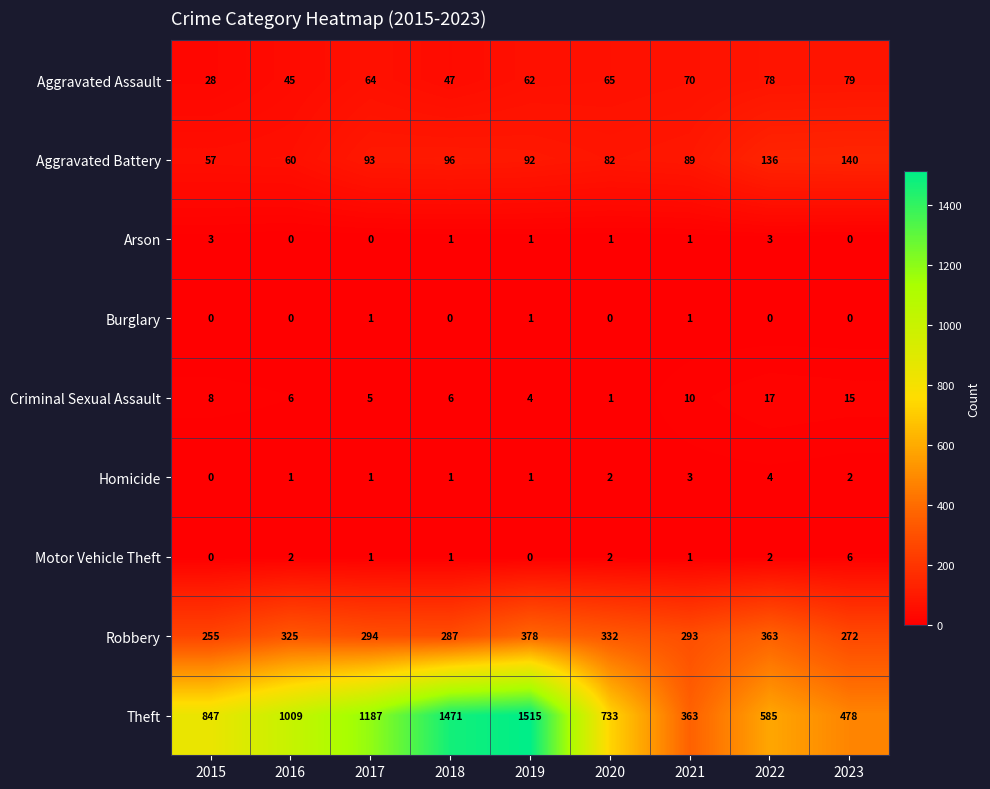

How many values in Arson are above zero?

6